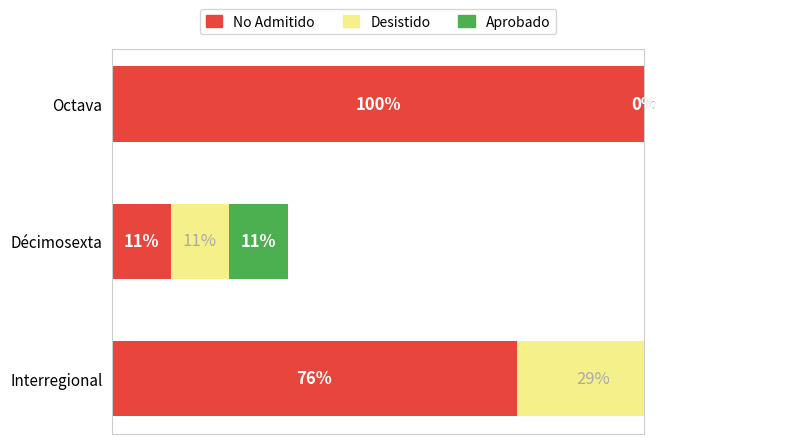

How many data points in Desistido are above 11?

1